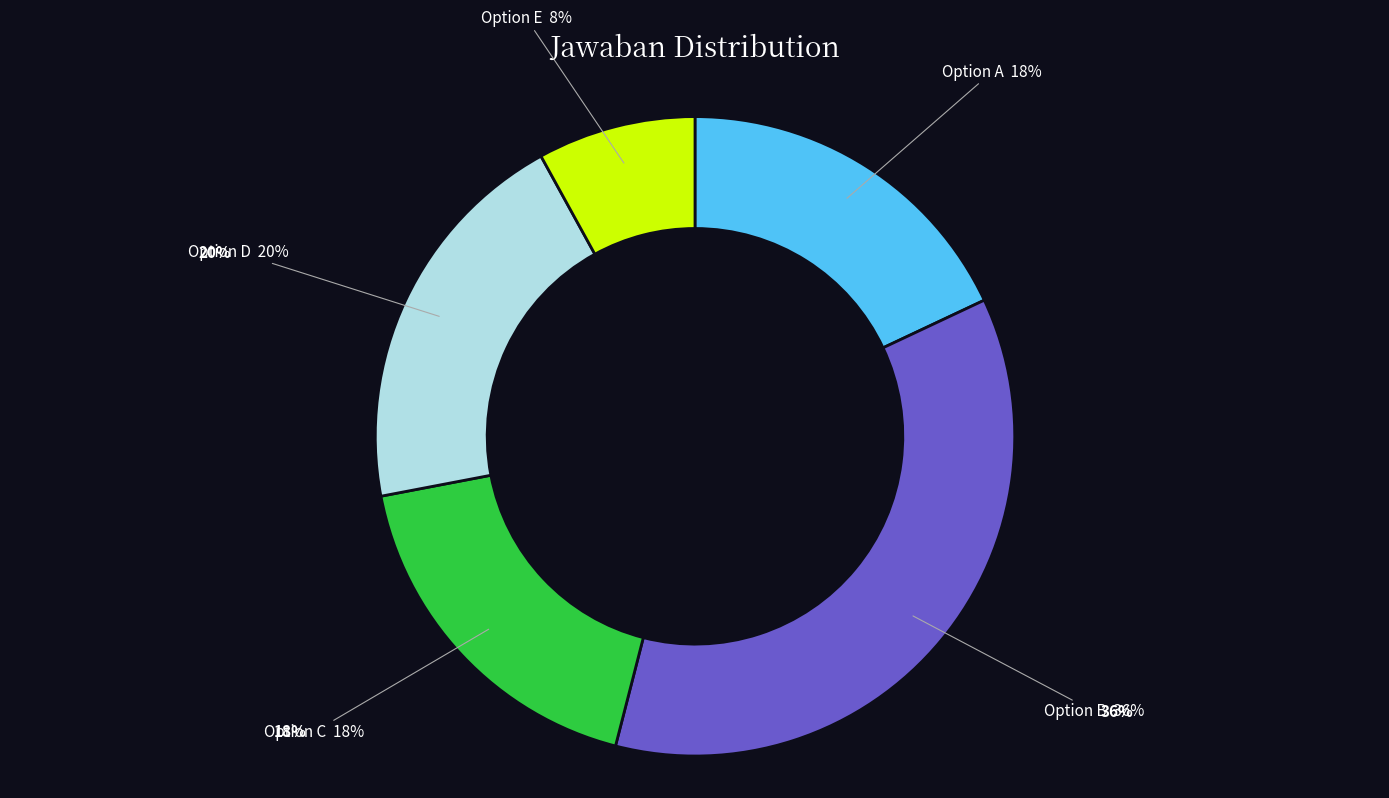

To the nearest percent, what is the average slice percentage?

20%